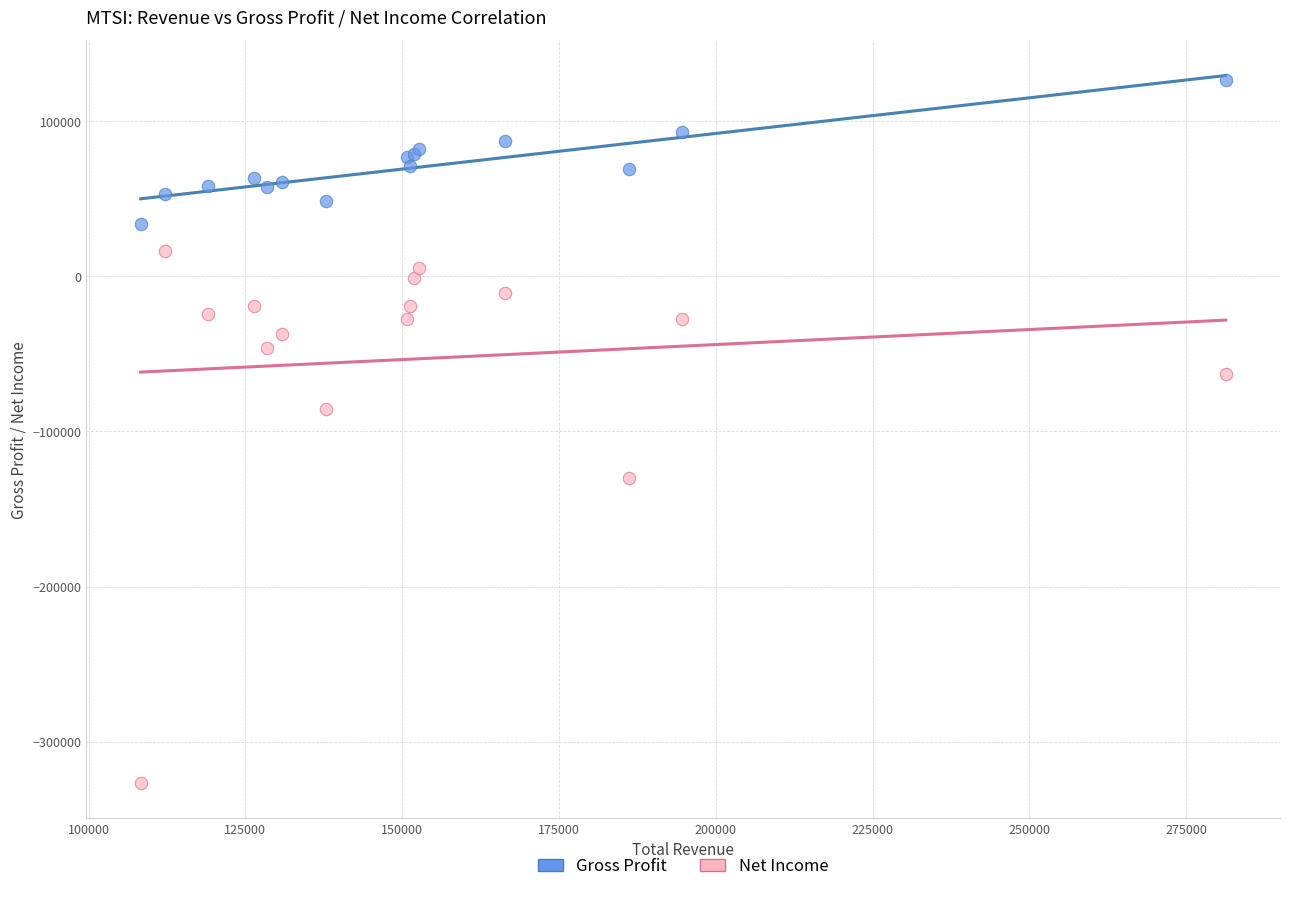

In the Net Income series, what Y value is closest to -155150?

-130100